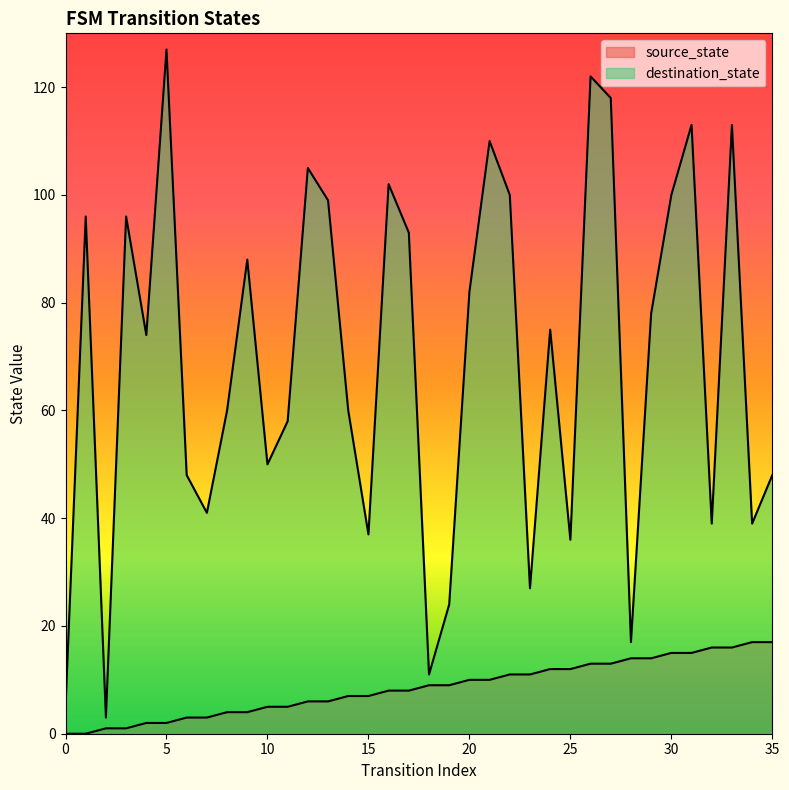

What is the value of the destination_state point at the 24th from the left?

27